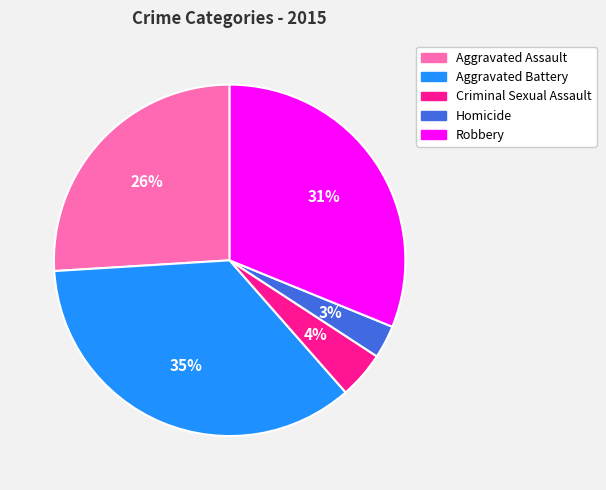

The Robbery slice represents 31% of the pie. True or false?

True